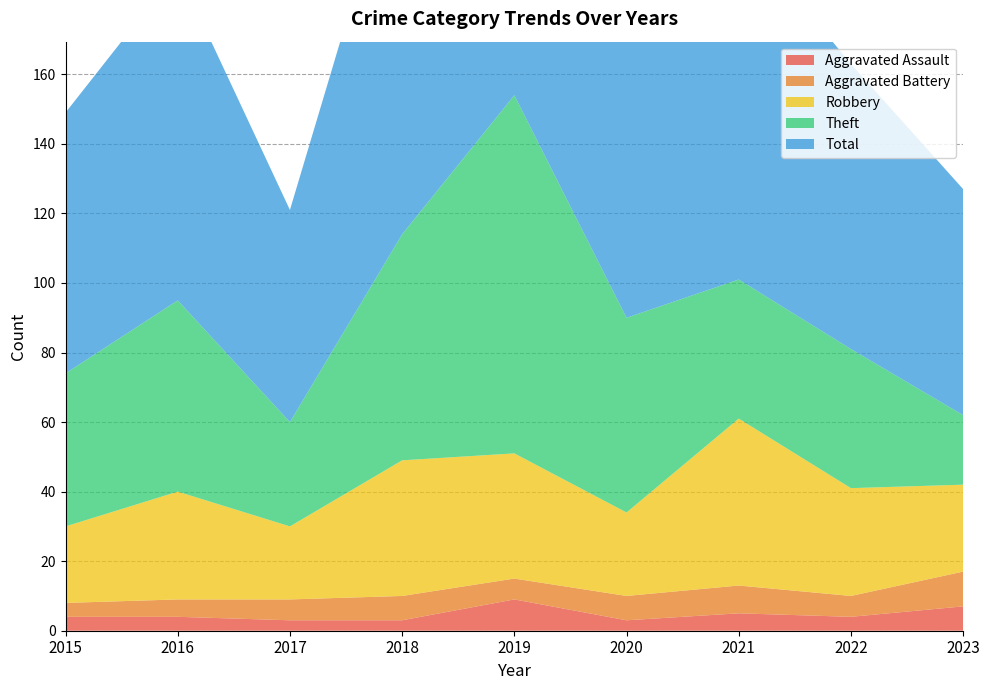

Reading left to right, what are all the values shown in this chart?

Aggravated Assault: 2015=4	2016=4	2017=3	2018=3	2019=9	2020=3	2021=5	2022=4	2023=7
Aggravated Battery: 2015=4	2016=5	2017=6	2018=7	2019=6	2020=7	2021=8	2022=6	2023=10
Robbery: 2015=22	2016=31	2017=21	2018=39	2019=36	2020=24	2021=48	2022=31	2023=25
Theft: 2015=44	2016=55	2017=30	2018=65	2019=103	2020=56	2021=40	2022=40	2023=20
Total: 2015=75	2016=95	2017=61	2018=115	2019=154	2020=90	2021=101	2022=82	2023=65